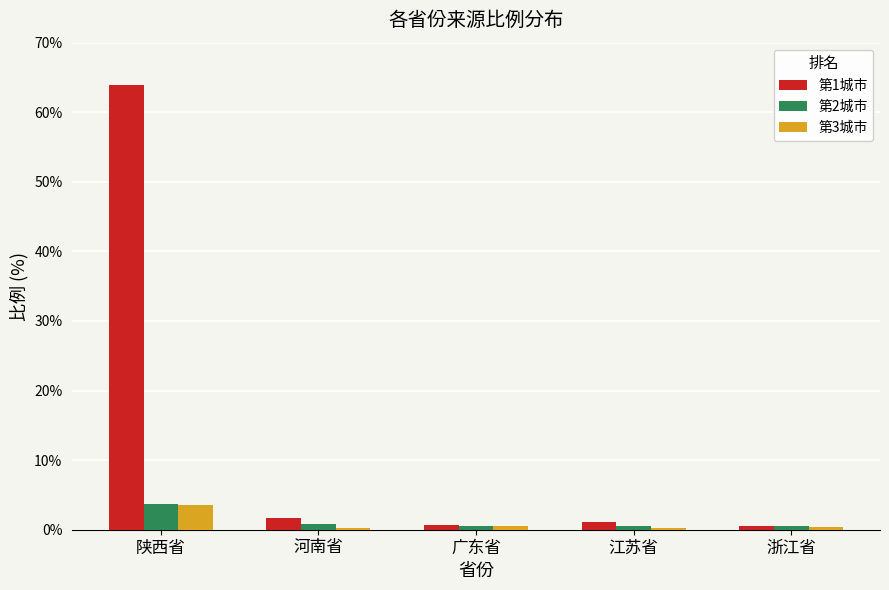

What is the sum of the 第3城市 values at 陕西省 and 河南省?

3.8